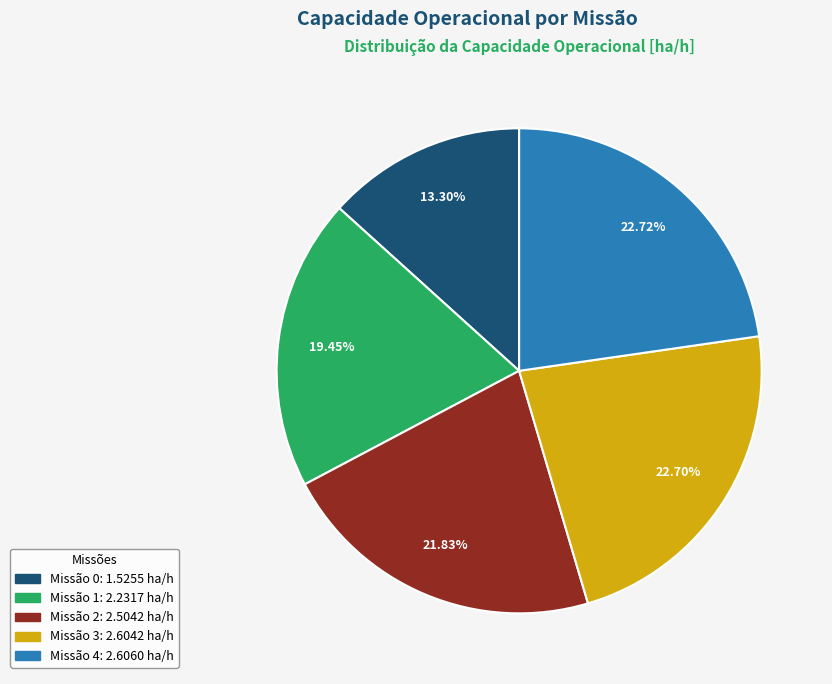

Does any single category account for the majority?

No